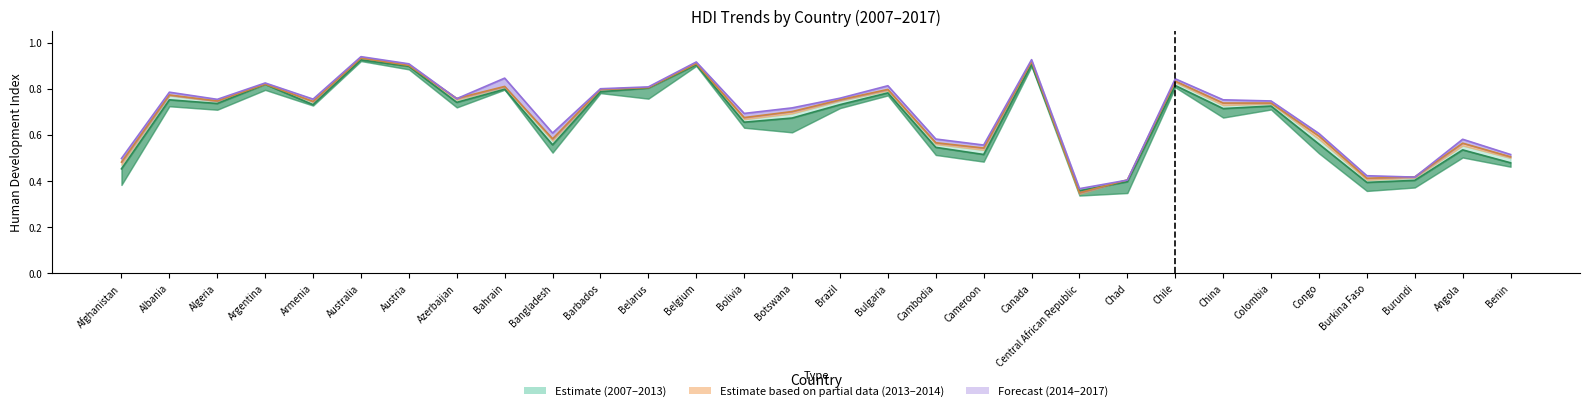

At which category does the chart reach its peak across all series?

Australia